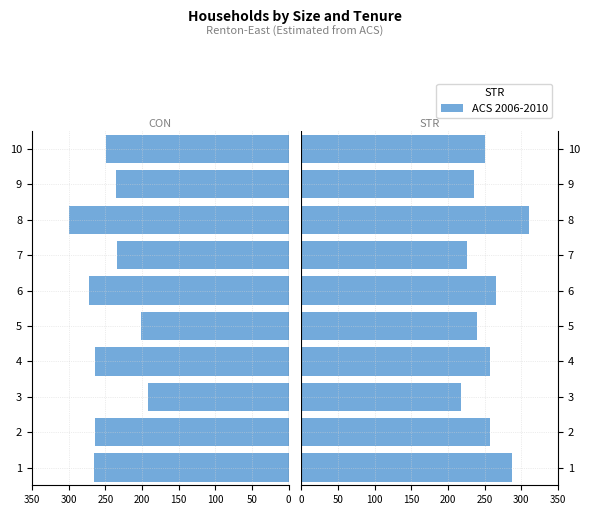

Count the number of categories in the chart.

10